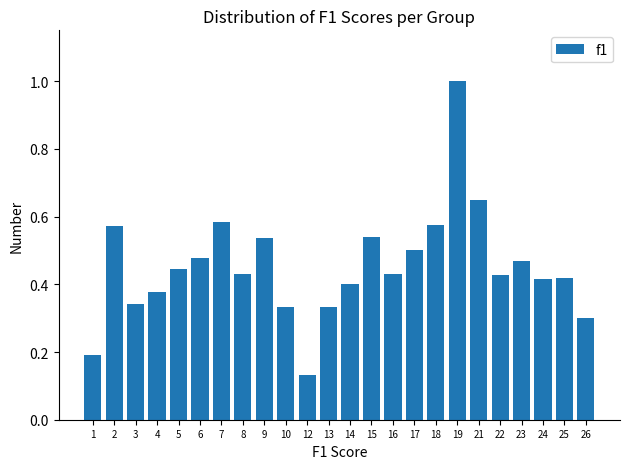

The value at 15 is 0.5. True or false?

True